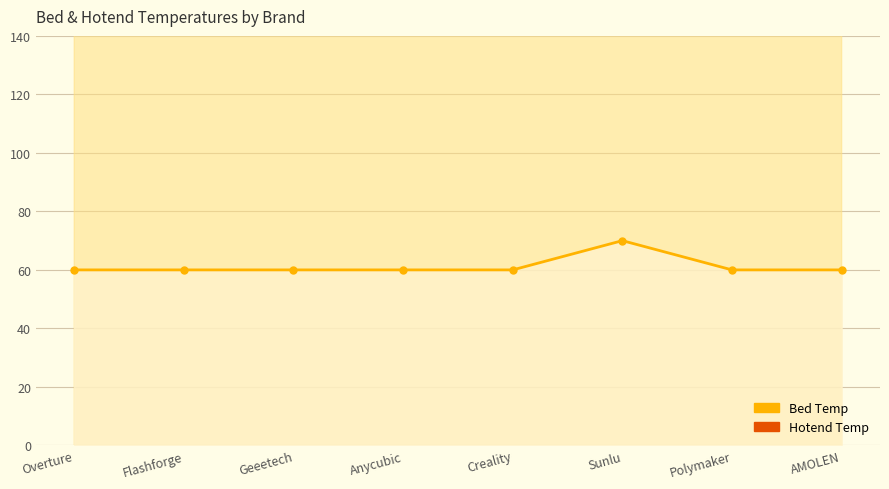

What is the value of the Bed Temp line point at the 4th from the left?

60